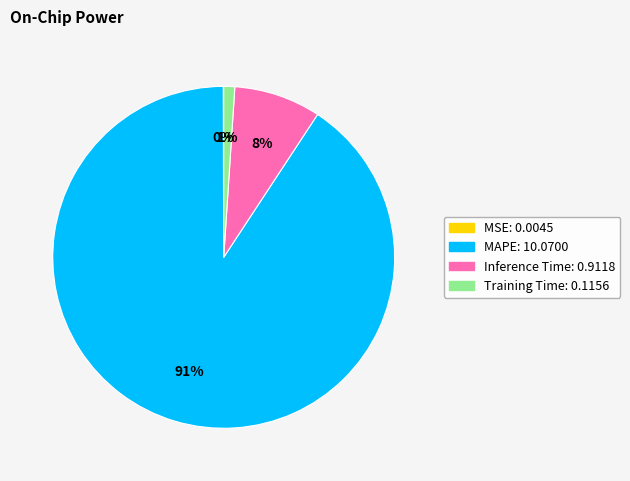

Which has a higher value, Training Time or Inference Time?

Inference Time